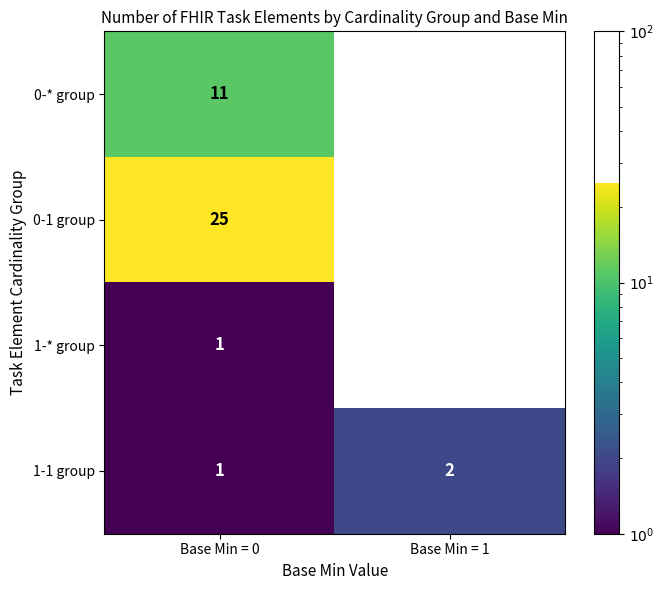

At which category does the chart reach its minimum across all series?

Base Min = 1